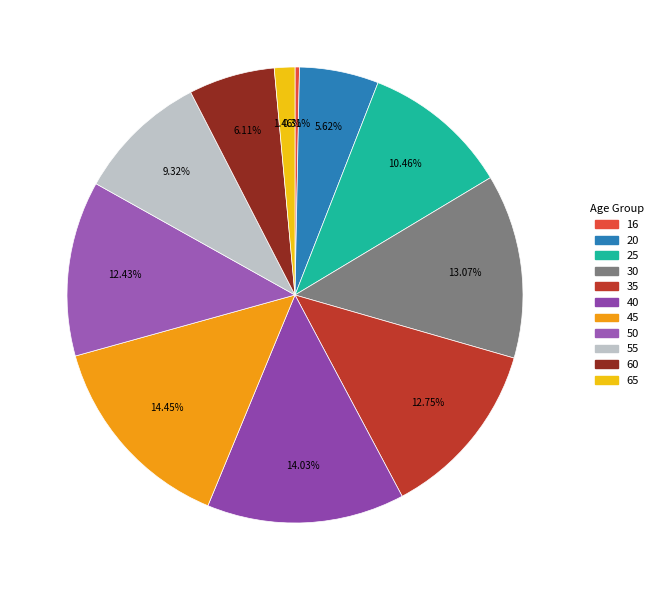

How many segments does this pie chart have?

11